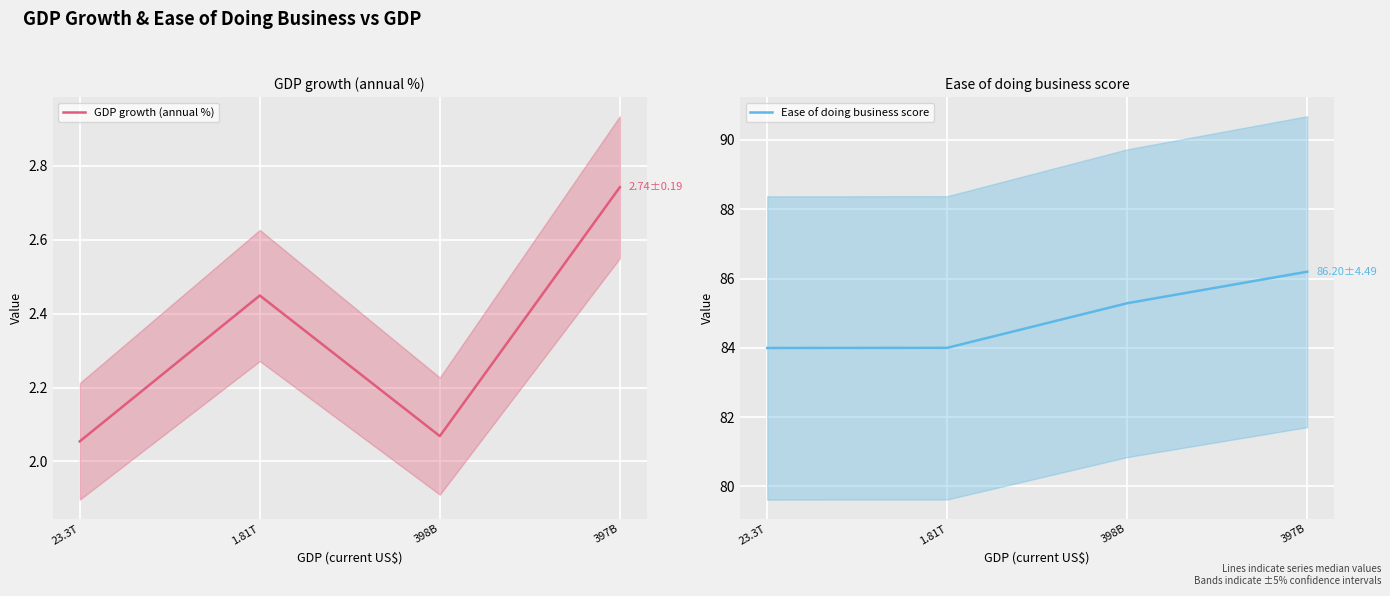

Where does the Ease of doing business score series first go above 85?

398B